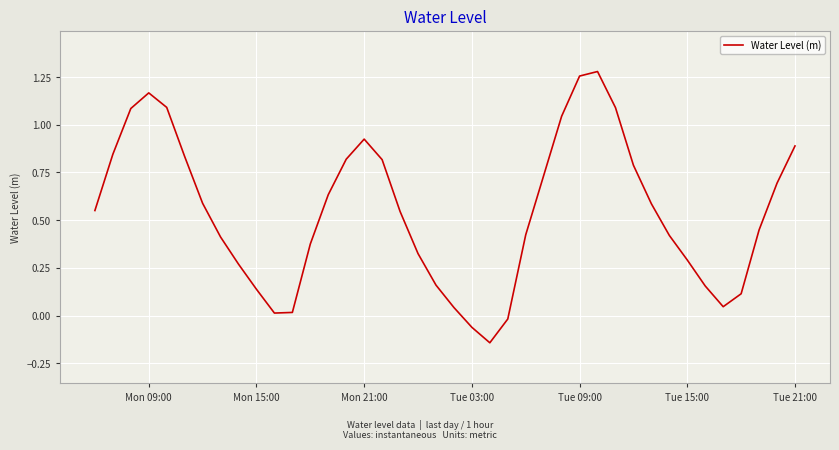

What is the difference between the maximum and minimum values?

1.4